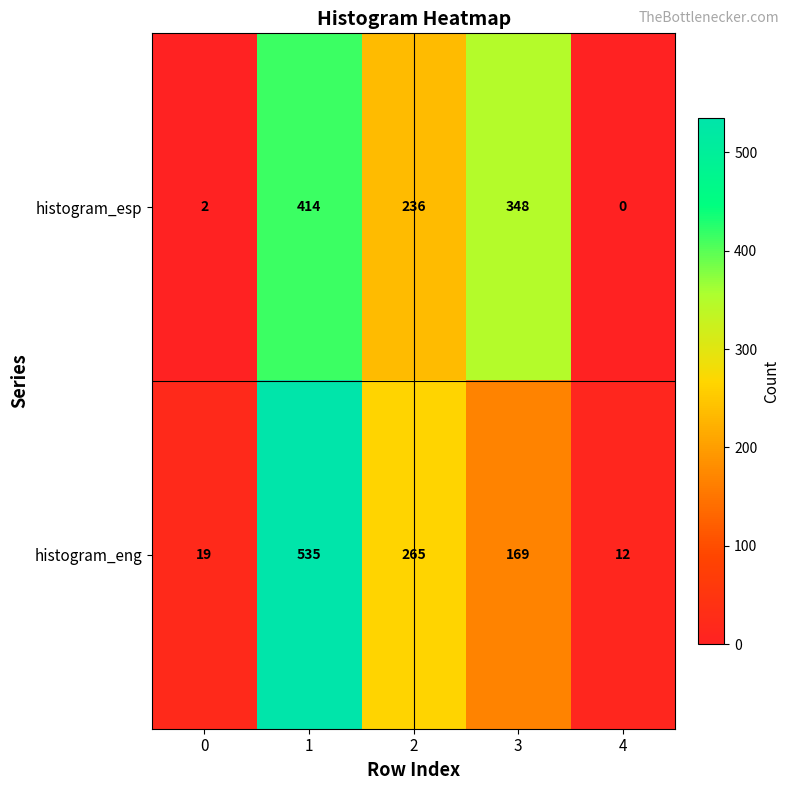

What is the maximum value shown in the chart?

535